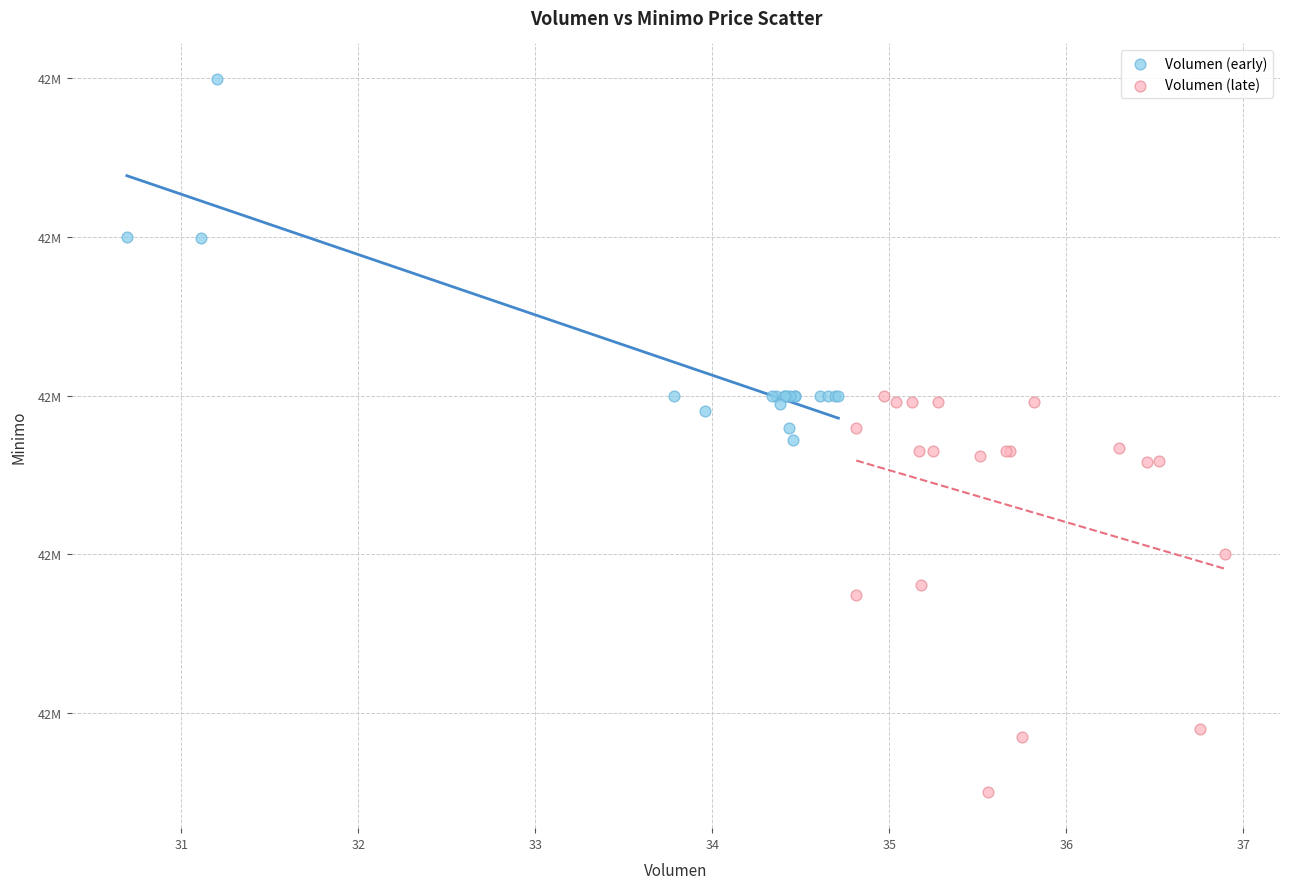

Which series has the widest spread of Y values?

Volumen (late)